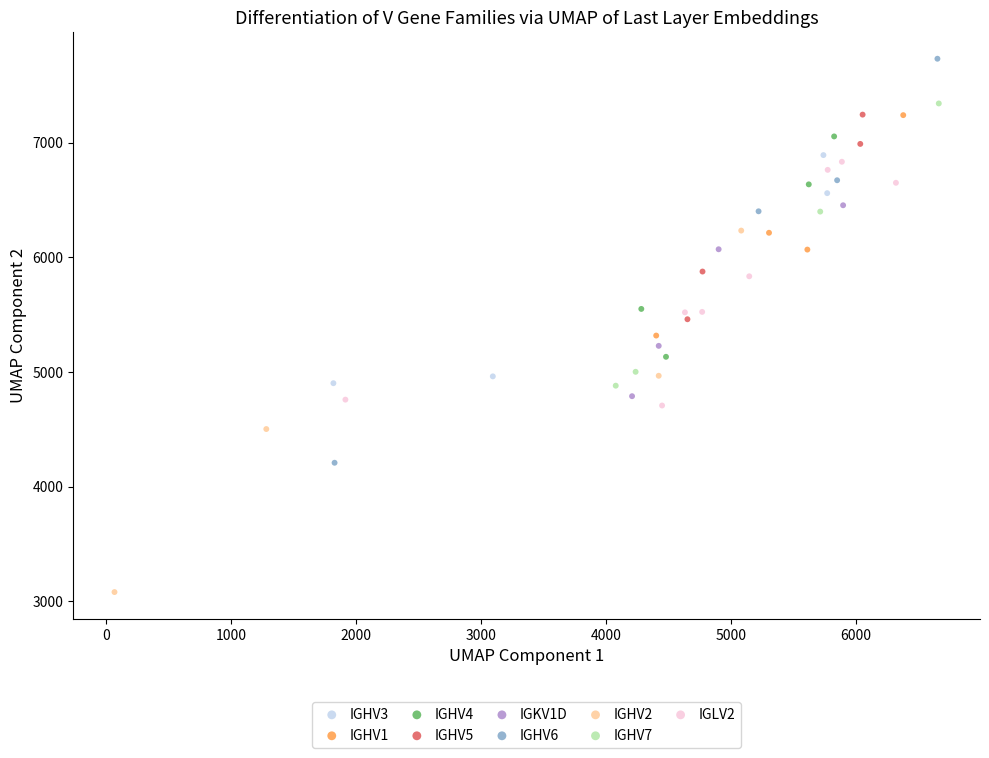

Which series reaches the minimum Y coordinate?

IGHV2